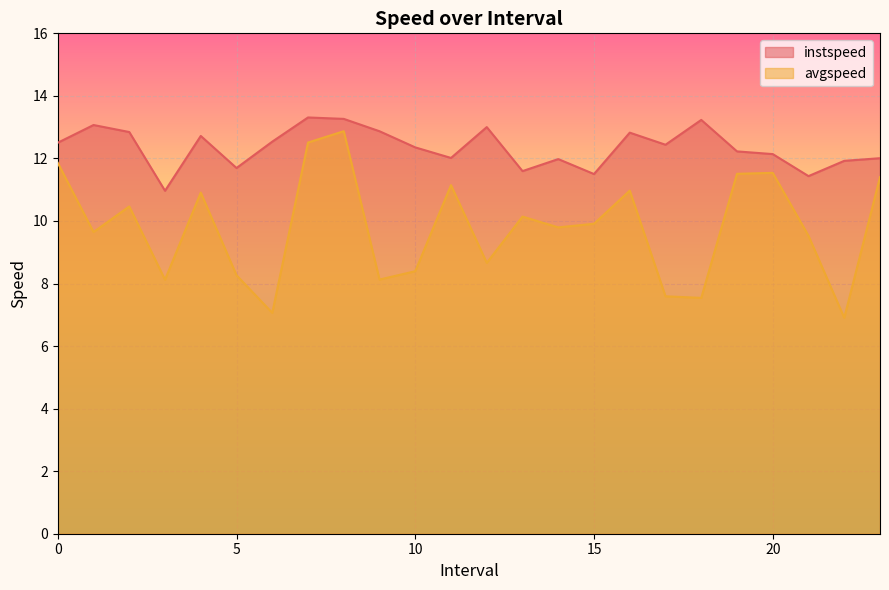

Between 14.0 and 22.0, which series saw the biggest shift?

avgspeed